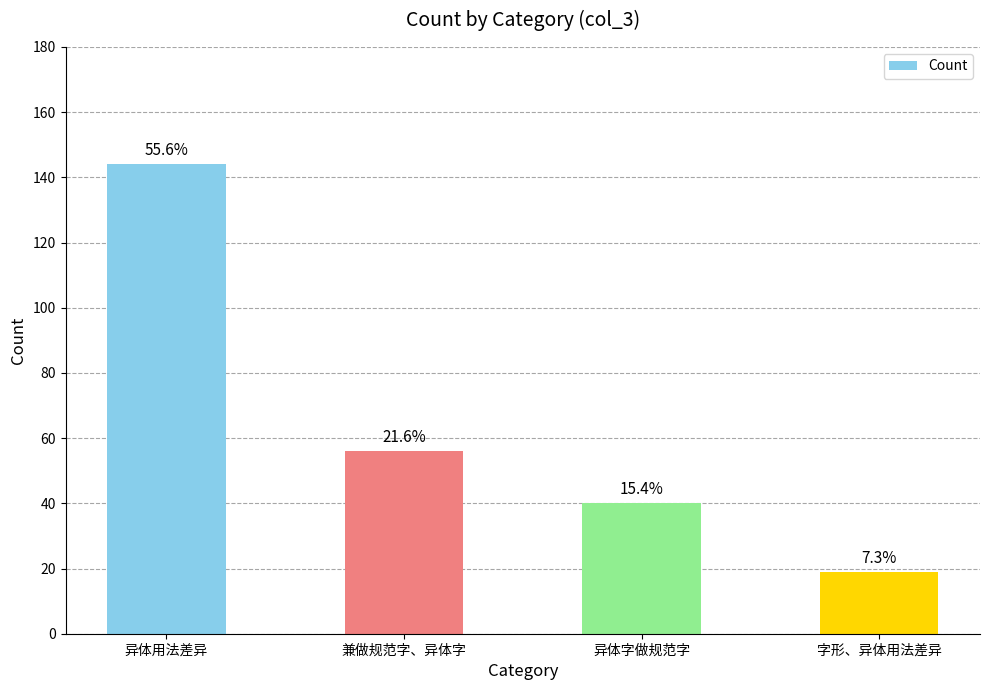

What is the ratio of the value at 异体字做规范字 to the value at 兼做规范字、异体字?

0.7